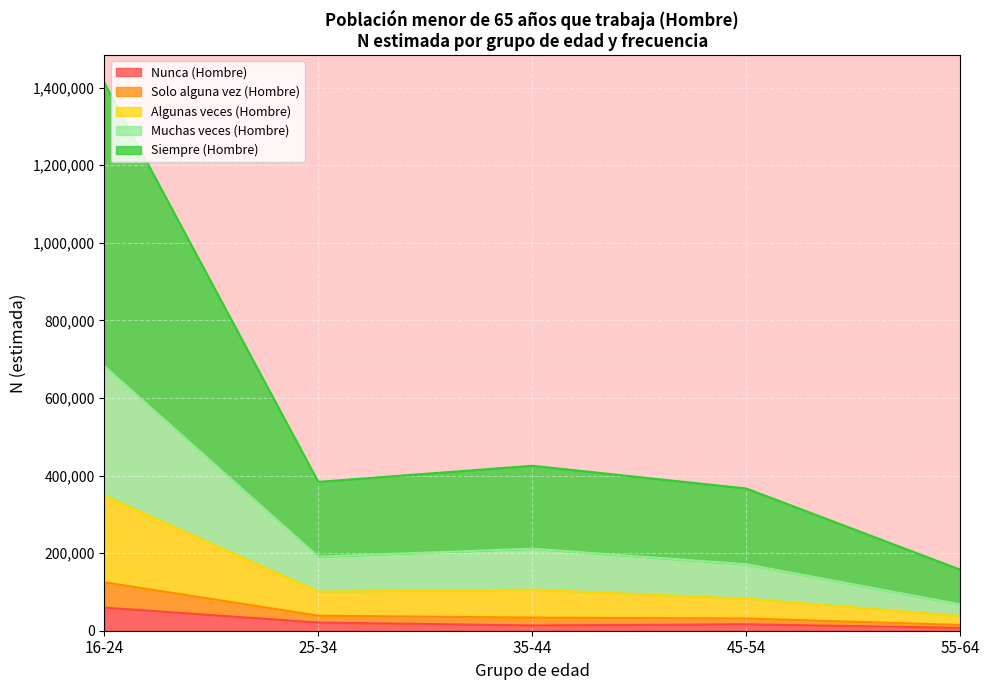

True or false: Solo alguna vez (Hombre) and Nunca (Hombre) cross at least once.

False